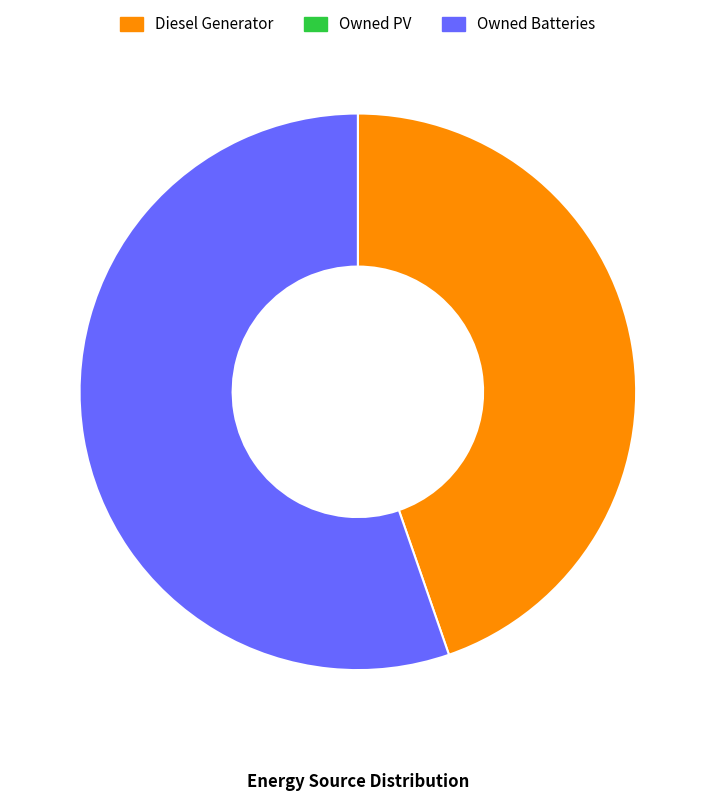

Is there a majority slice in this chart?

Yes